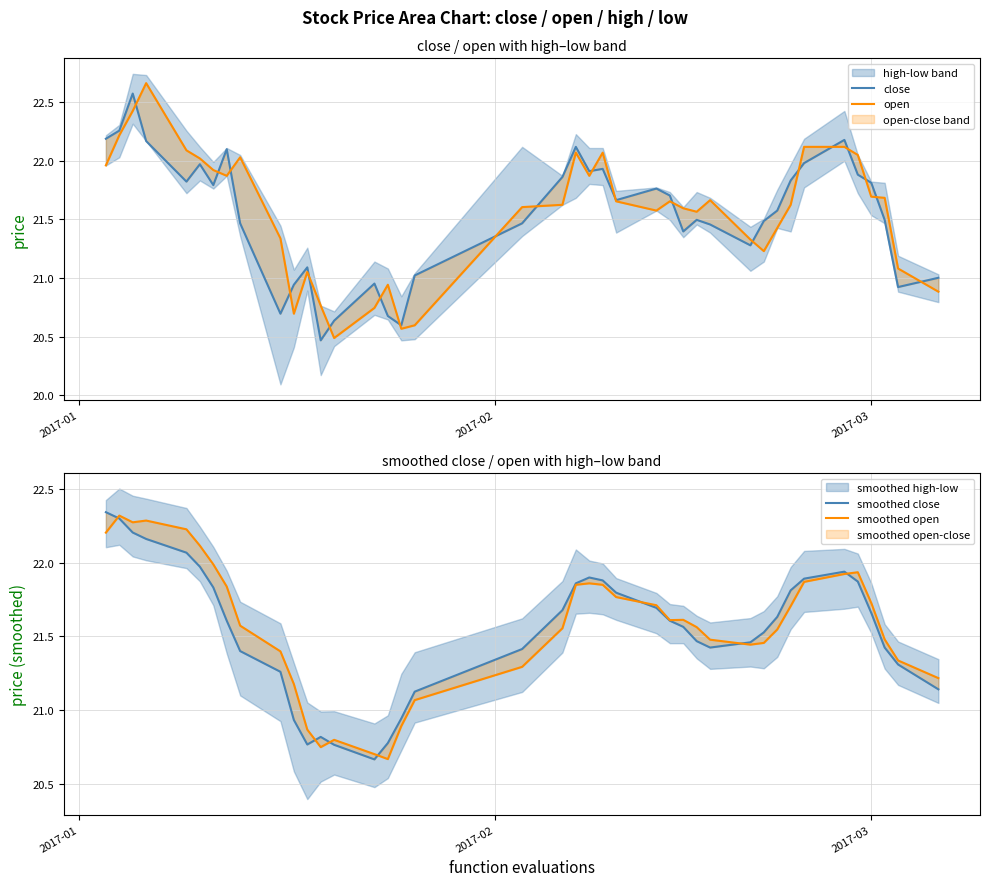

What is the average value of the smoothed close series?

21.5